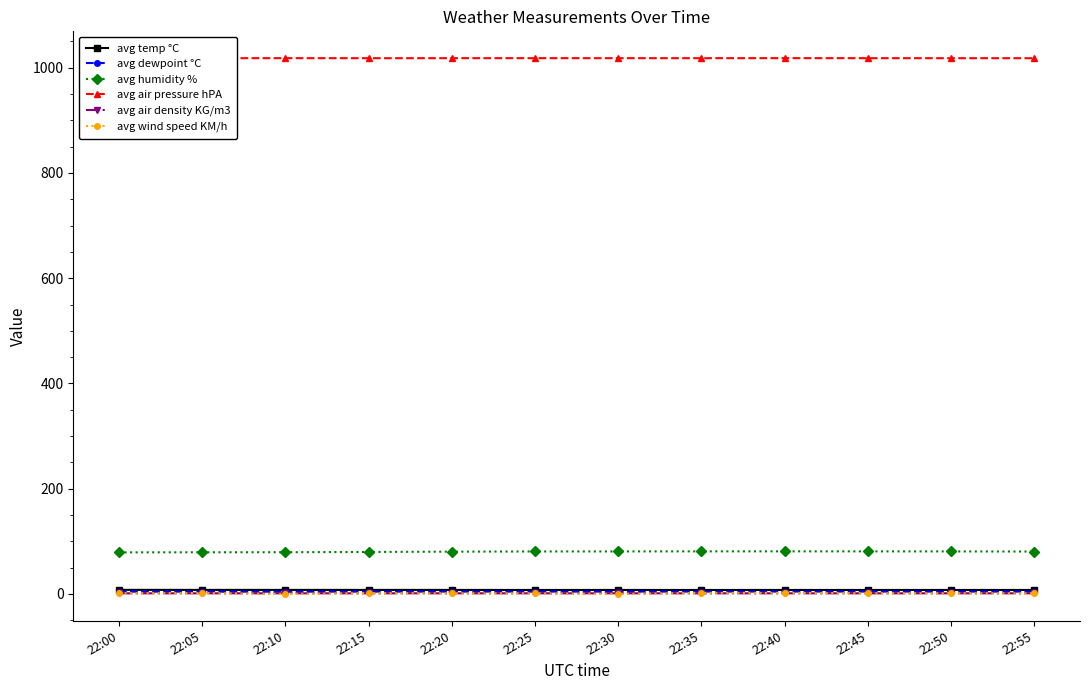

The avg air density KG/m3 series shows 1.3 at 22:35. True or false?

True